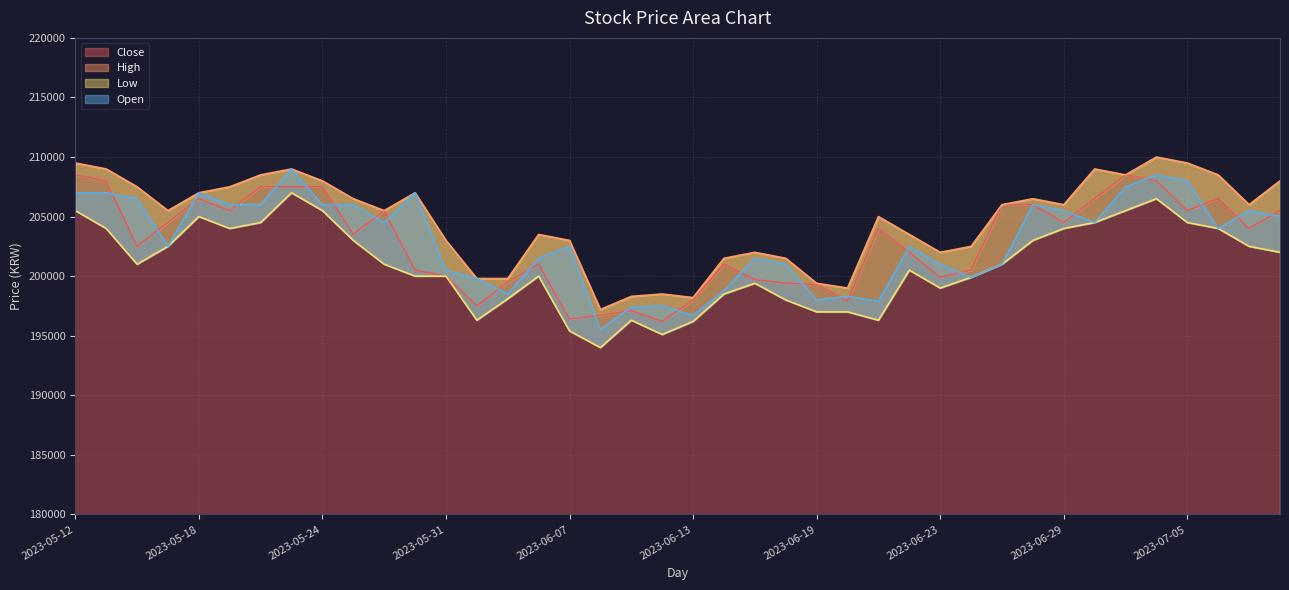

Reading right to left, transcribe all the data shown in this chart.

Close: 2023-07-10=205500	2023-07-07=204000	2023-07-06=206500	2023-07-05=205500	2023-07-04=208000	2023-07-03=208500	2023-06-30=206500	2023-06-29=204500	2023-06-28=206000	2023-06-27=206000	2023-06-26=200500	2023-06-23=199900	2023-06-22=202000	2023-06-21=204000	2023-06-20=197900	2023-06-19=199300	2023-06-16=199400	2023-06-15=199700	2023-06-14=201000	2023-06-13=198000	2023-06-12=196200	2023-06-09=197100	2023-06-08=196700	2023-06-07=196400	2023-06-05=201000	2023-06-02=199500	2023-06-01=197500	2023-05-31=200000	2023-05-30=200500	2023-05-26=205500	2023-05-25=203500	2023-05-24=207500	2023-05-23=207500	2023-05-22=207500	2023-05-19=205500	2023-05-18=206500	2023-05-17=204500	2023-05-16=202500	2023-05-15=208000	2023-05-12=208500
High: 2023-07-10=208000	2023-07-07=206000	2023-07-06=208500	2023-07-05=209500	2023-07-04=210000	2023-07-03=208500	2023-06-30=209000	2023-06-29=206000	2023-06-28=206500	2023-06-27=206000	2023-06-26=202500	2023-06-23=202000	2023-06-22=203500	2023-06-21=205000	2023-06-20=199000	2023-06-19=199400	2023-06-16=201500	2023-06-15=202000	2023-06-14=201500	2023-06-13=198200	2023-06-12=198500	2023-06-09=198300	2023-06-08=197200	2023-06-07=203000	2023-06-05=203500	2023-06-02=199800	2023-06-01=199800	2023-05-31=203000	2023-05-30=207000	2023-05-26=205500	2023-05-25=206500	2023-05-24=208000	2023-05-23=209000	2023-05-22=208500	2023-05-19=207500	2023-05-18=207000	2023-05-17=205500	2023-05-16=207500	2023-05-15=209000	2023-05-12=209500
Low: 2023-07-10=202000	2023-07-07=202500	2023-07-06=204000	2023-07-05=204500	2023-07-04=206500	2023-07-03=205500	2023-06-30=204500	2023-06-29=204000	2023-06-28=203000	2023-06-27=201000	2023-06-26=199900	2023-06-23=199000	2023-06-22=200500	2023-06-21=196300	2023-06-20=197000	2023-06-19=197000	2023-06-16=198000	2023-06-15=199400	2023-06-14=198500	2023-06-13=196200	2023-06-12=195100	2023-06-09=196300	2023-06-08=194000	2023-06-07=195400	2023-06-05=200000	2023-06-02=198100	2023-06-01=196300	2023-05-31=200000	2023-05-30=200000	2023-05-26=201000	2023-05-25=203000	2023-05-24=205500	2023-05-23=207000	2023-05-22=204500	2023-05-19=204000	2023-05-18=205000	2023-05-17=202500	2023-05-16=201000	2023-05-15=204000	2023-05-12=205500
Open: 2023-07-10=205000	2023-07-07=205500	2023-07-06=204000	2023-07-05=208000	2023-07-04=208500	2023-07-03=207500	2023-06-30=204500	2023-06-29=205500	2023-06-28=206000	2023-06-27=201000	2023-06-26=199900	2023-06-23=201000	2023-06-22=202500	2023-06-21=197900	2023-06-20=198300	2023-06-19=198000	2023-06-16=201000	2023-06-15=201500	2023-06-14=198800	2023-06-13=196700	2023-06-12=197500	2023-06-09=197400	2023-06-08=195500	2023-06-07=202500	2023-06-05=201500	2023-06-02=198500	2023-06-01=199800	2023-05-31=200500	2023-05-30=207000	2023-05-26=204500	2023-05-25=206000	2023-05-24=206000	2023-05-23=209000	2023-05-22=206000	2023-05-19=206000	2023-05-18=207000	2023-05-17=202500	2023-05-16=206500	2023-05-15=207000	2023-05-12=207000